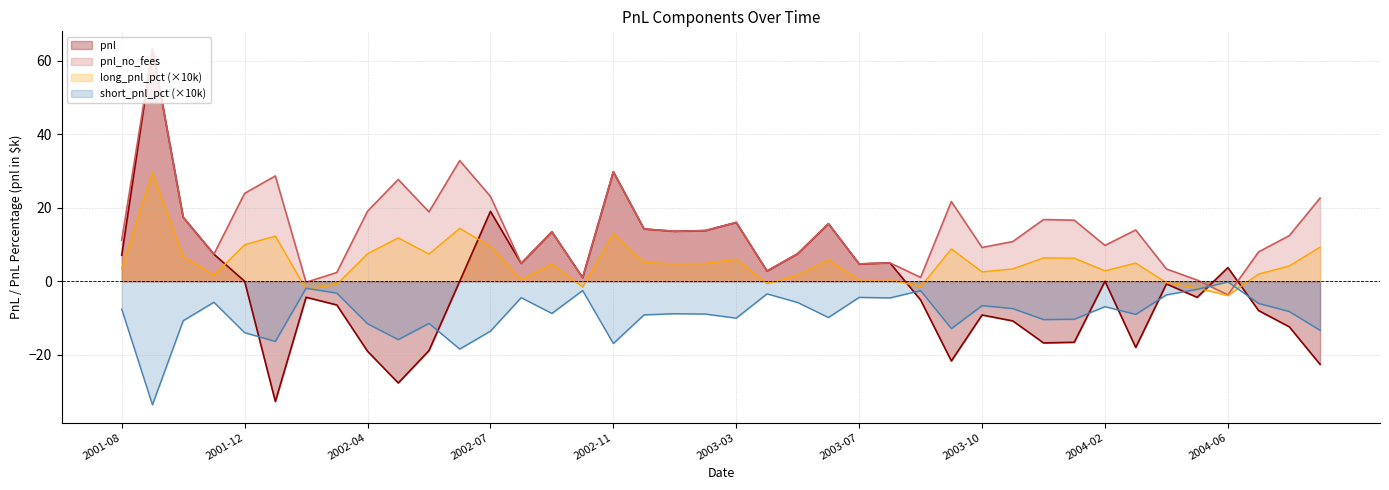

Reading left to right, extract all data points from this chart.

pnl: 7.1	63.2	17.4	7.4	0.0	-32.7	-4.4	-6.5	-19.1	-27.7	-18.9	0.0	19.0	4.9	13.5	1.0	29.8	14.2	13.6	13.8	16.0	2.8	7.5	15.7	4.7	5.0	-5.1	-21.7	-9.2	-10.8	-16.8	-16.6	0.0	-18.0	-0.7	-4.4	3.7	-8.0	-12.4	-22.6
pnl_no_fees: 11.2	63.2	17.4	7.4	23.9	28.7	-0.3	2.4	19.1	27.7	18.9	32.8	23.1	4.9	13.5	1.0	29.8	14.2	13.6	13.8	16.0	2.8	7.5	15.7	4.7	5.0	1.0	21.7	9.2	10.8	16.8	16.6	9.8	14.0	3.3	0.3	-3.7	8.0	12.4	22.6
long_pnl_pct: 3.5	29.6	6.7	1.6	9.9	12.3	-2.2	-0.8	7.5	11.8	7.4	14.4	9.5	0.4	4.7	-1.5	12.9	5.1	4.8	4.9	6.0	-0.6	1.7	5.8	0.3	0.5	-1.5	8.8	2.6	3.4	6.4	6.3	2.8	4.9	-0.4	-1.9	-3.9	2.0	4.2	9.3
short_pnl_pct: -7.6	-33.6	-10.7	-5.7	-14.0	-16.4	-1.9	-3.2	-11.6	-15.9	-11.5	-18.5	-13.6	-4.5	-8.8	-2.5	-16.9	-9.1	-8.8	-8.9	-10.0	-3.4	-5.8	-9.9	-4.4	-4.5	-2.6	-12.9	-6.6	-7.4	-10.4	-10.3	-6.9	-9.0	-3.7	-2.2	-0.2	-6.0	-8.2	-13.4